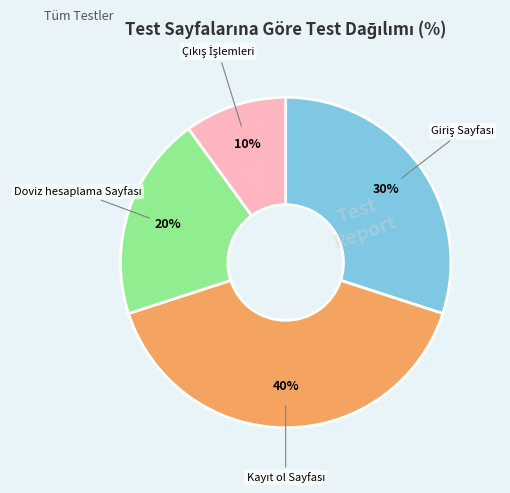

To the nearest percent, what is the average slice percentage?

25%